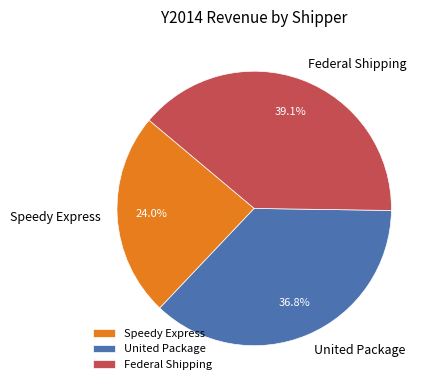

To the nearest percent, what is the difference between the largest and smallest slice percentages?

15%